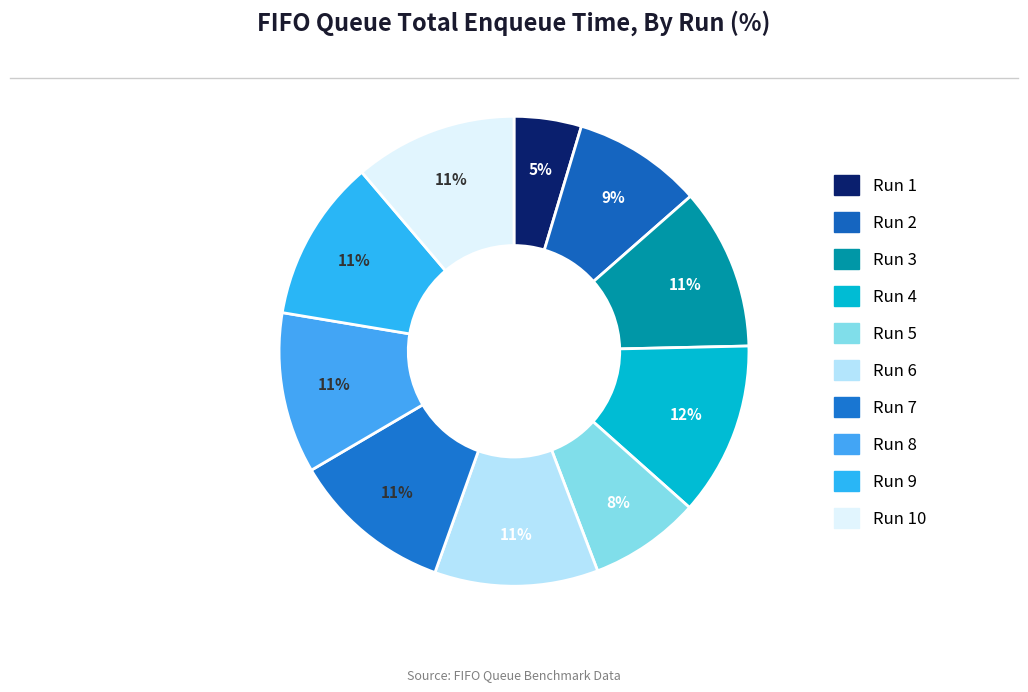

True or false: Run 6 accounts for 11% of the total.

True